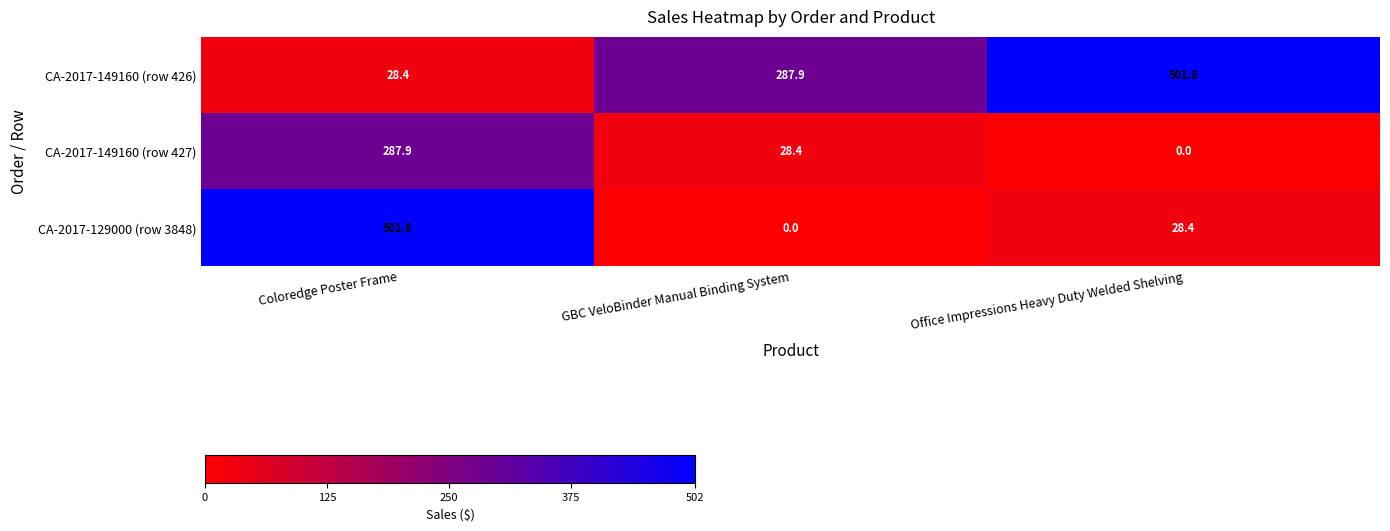

At which category is the sum across all series the highest?

Coloredge Poster Frame